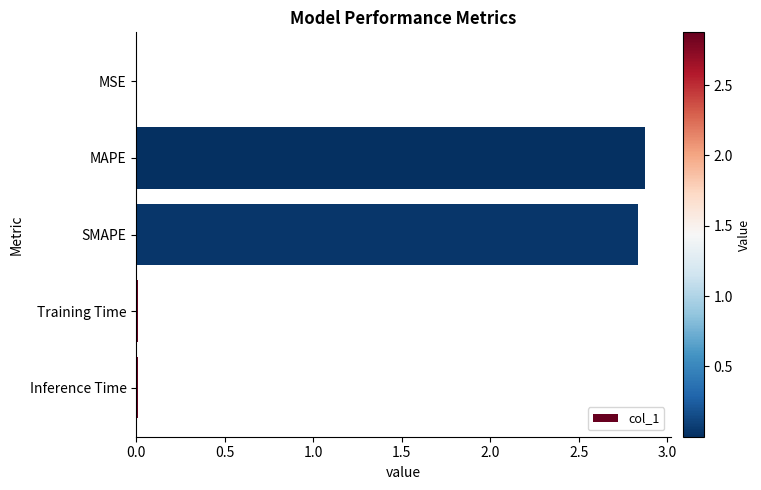

The chart shows a value of 2.9 at MAPE. True or false?

True